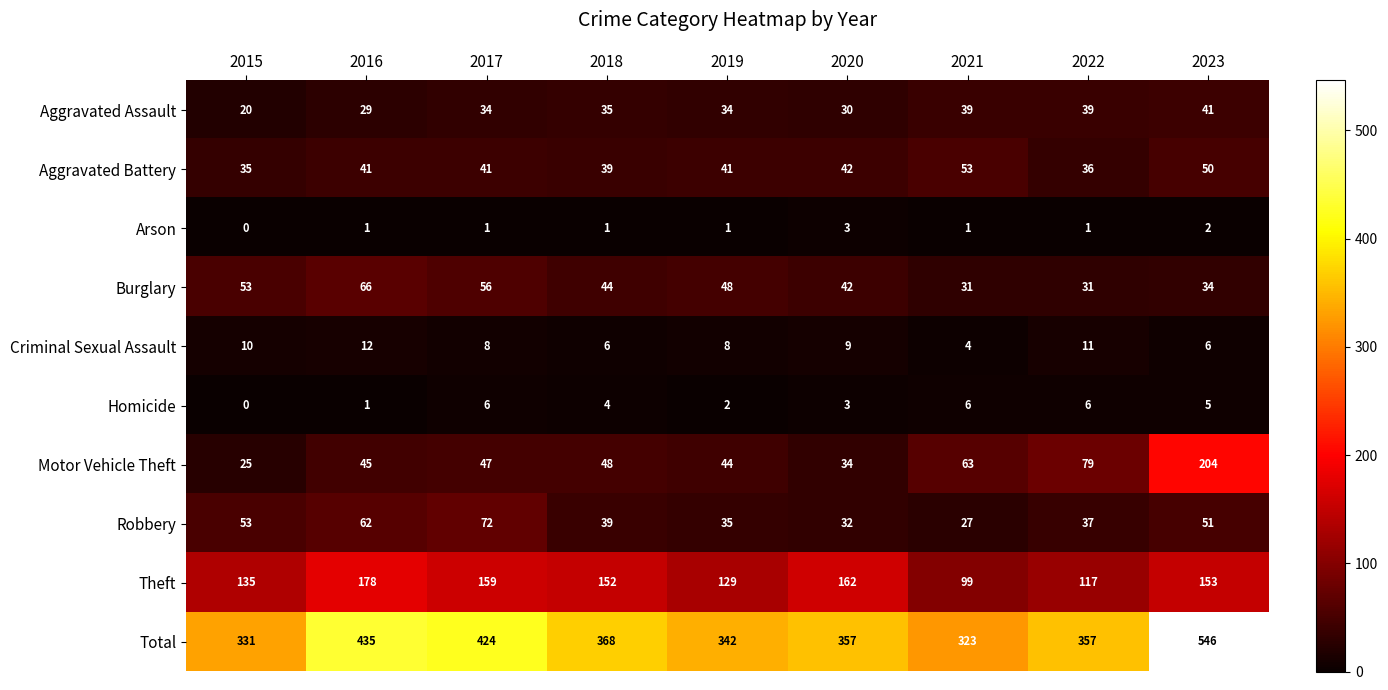

Count the number of data series in this chart.

10